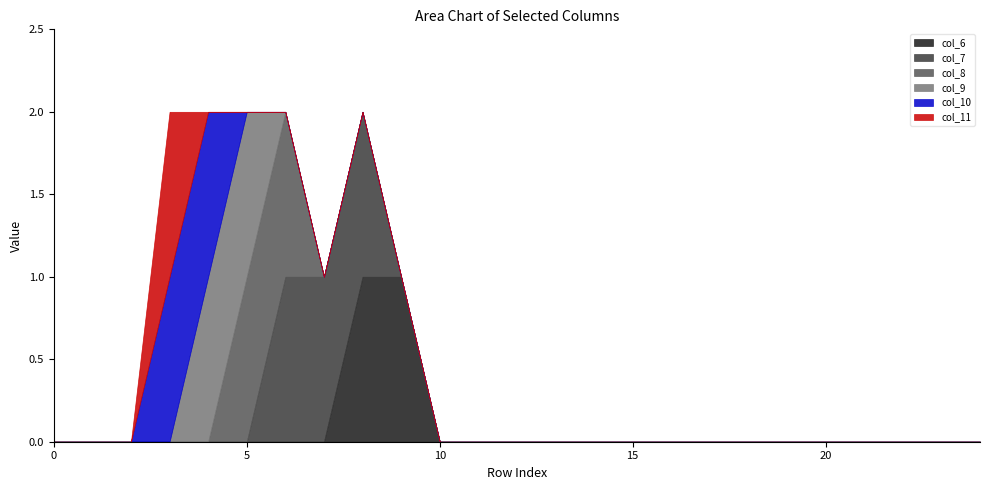

True or false: col_6 and col_7 cross at least once.

False